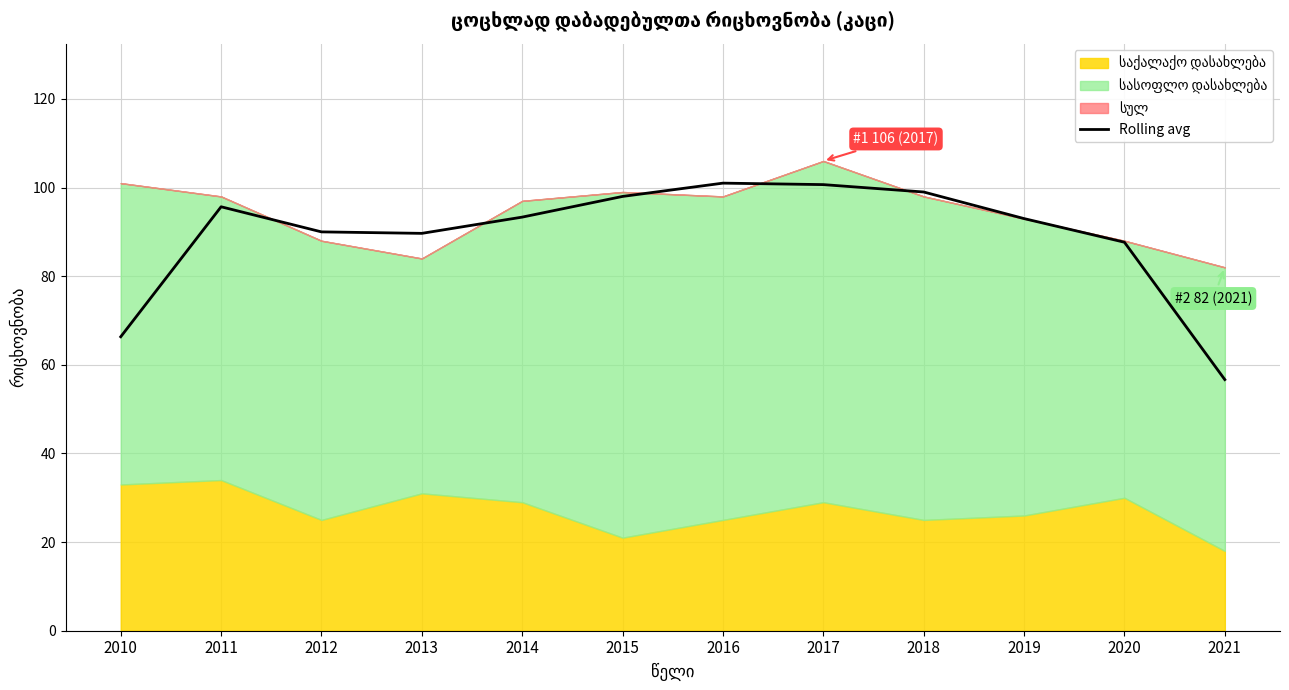

At which category does the chart reach its minimum across all series?

2021